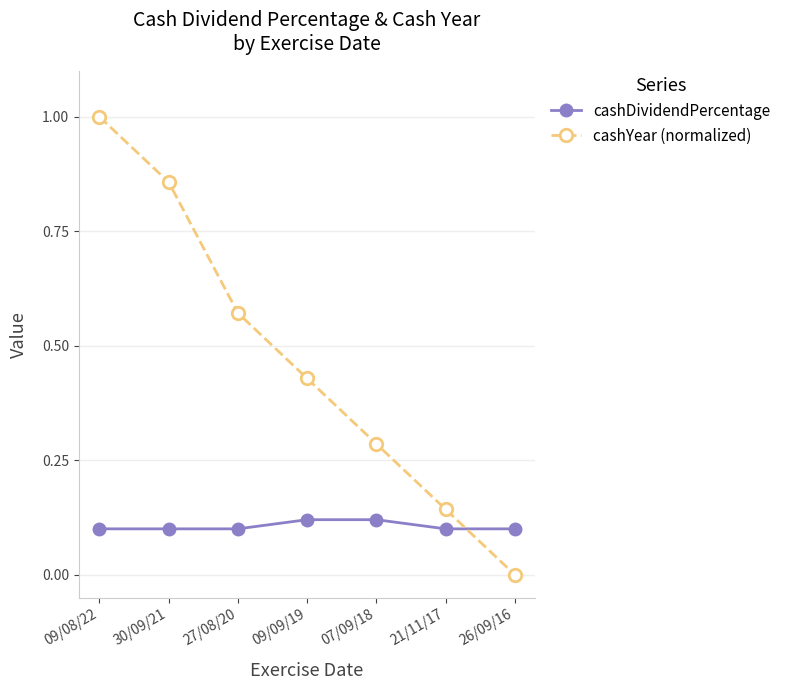

The cashYear (normalized) series shows 0.5 at 26/09/16. True or false?

False